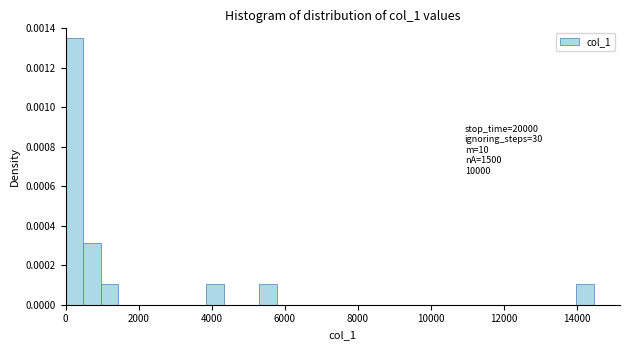

Around what value on the x-axis is the tallest bar? Give the approximate position of its centre, as read against the axis.

200